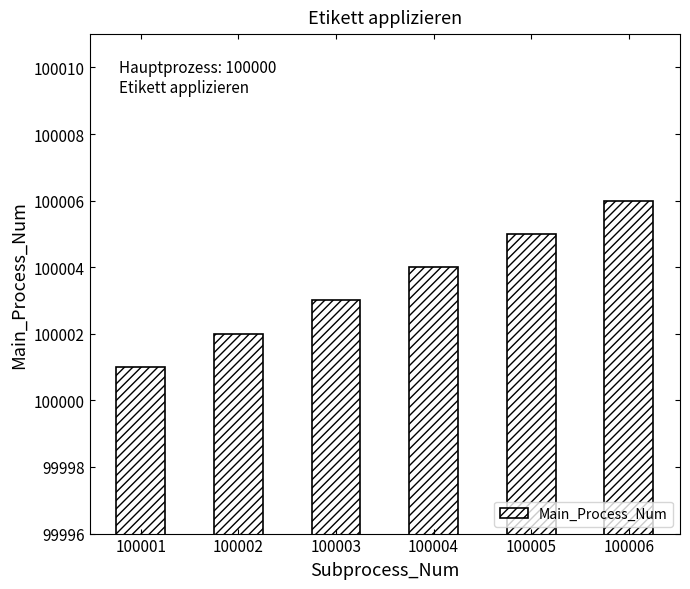

What is the difference between the maximum and minimum values?

5